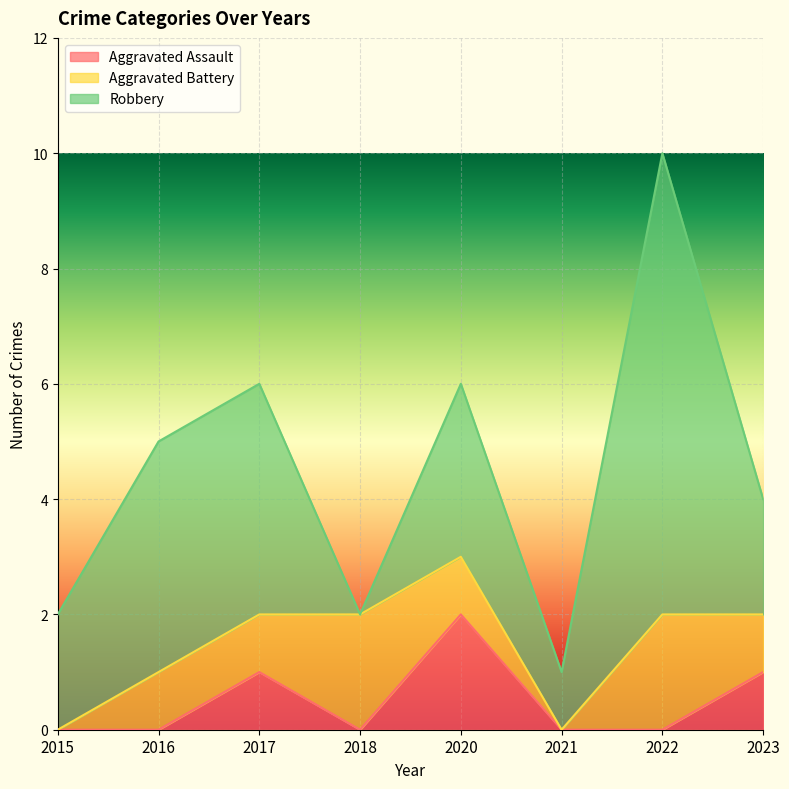

Which has a higher value, 2020 or 2021?

2020